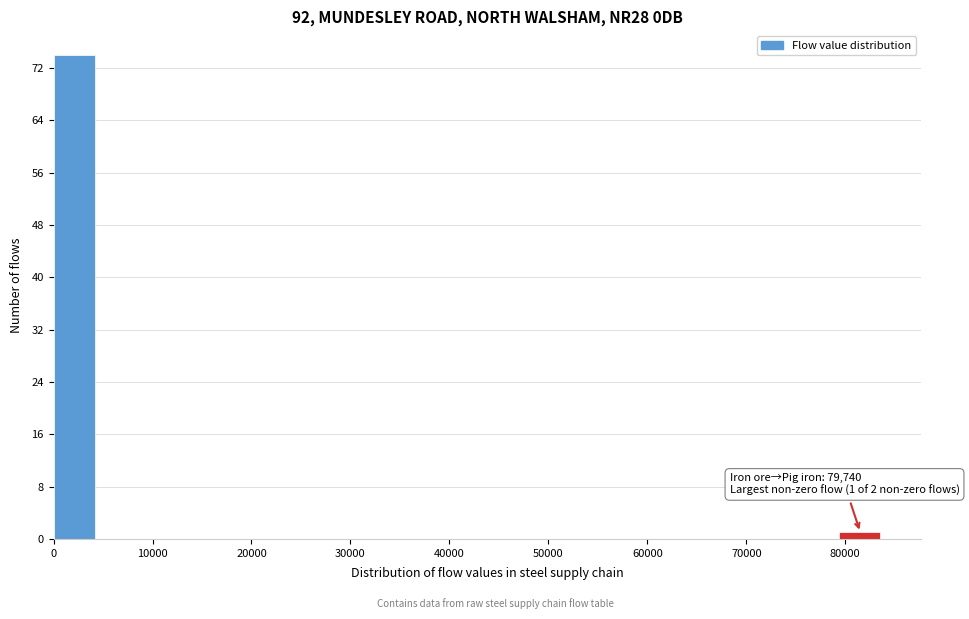

Which range on the x-axis has the tallest bar?

0 to 4000